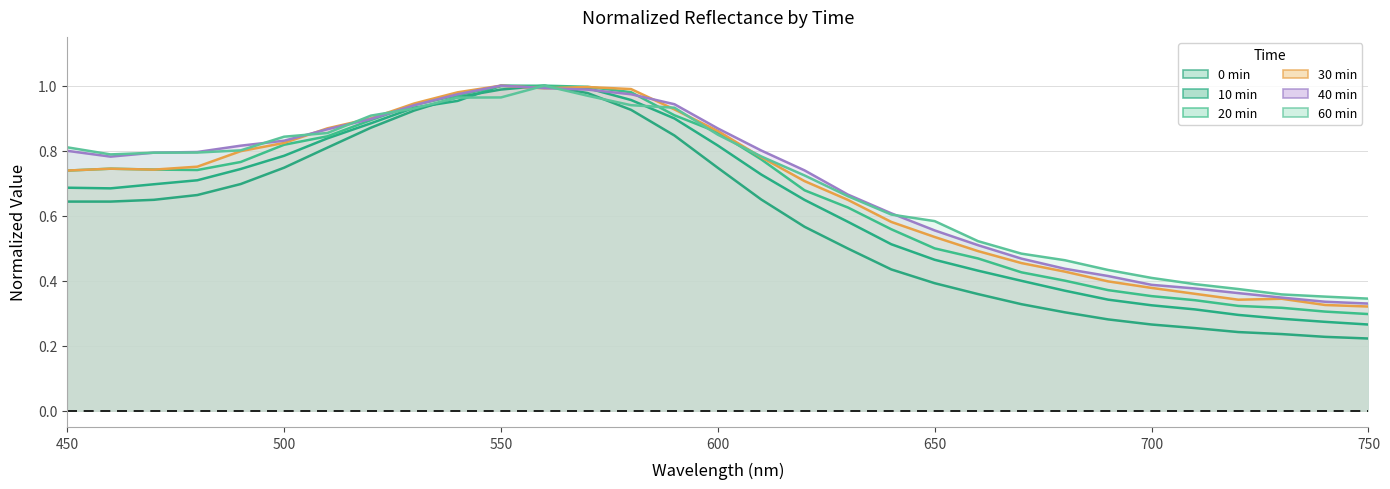

Count the number of data series in this chart.

6